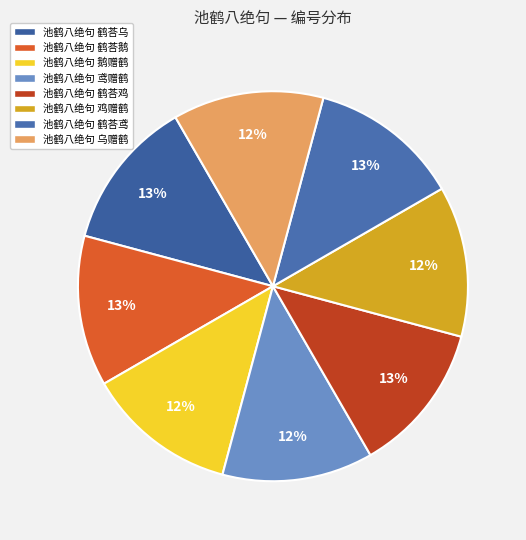

Count the number of slices in the pie.

8